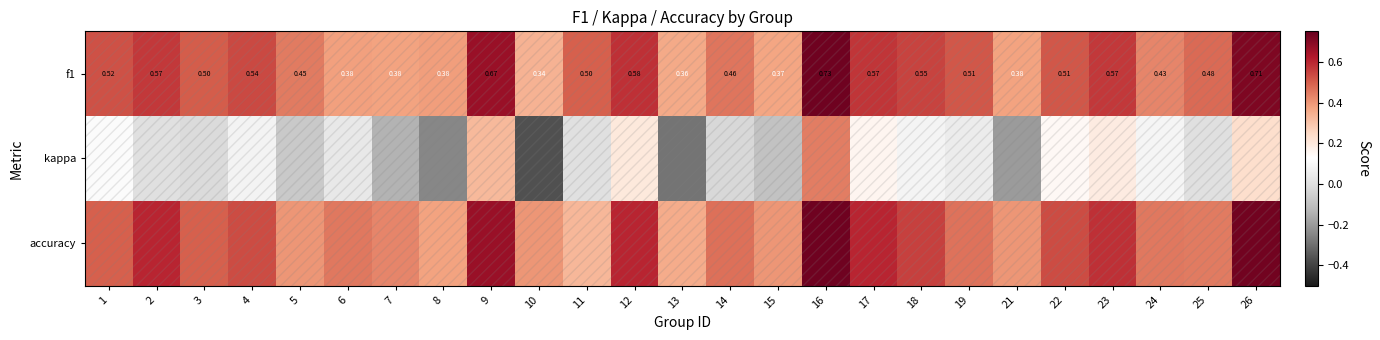

Which label corresponds to the smallest value in the chart?

10